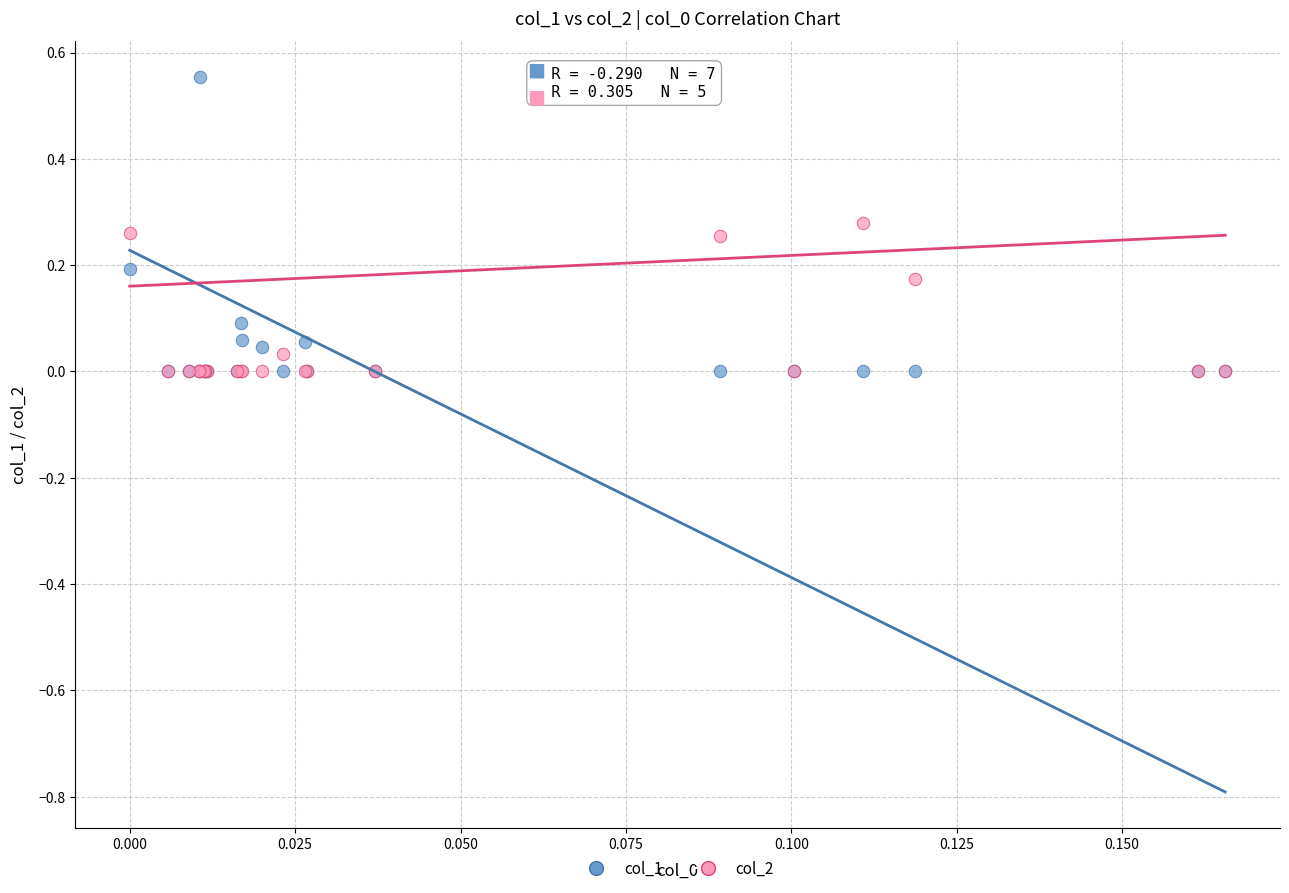

What are all the series names shown in the legend?

col_1, col_2